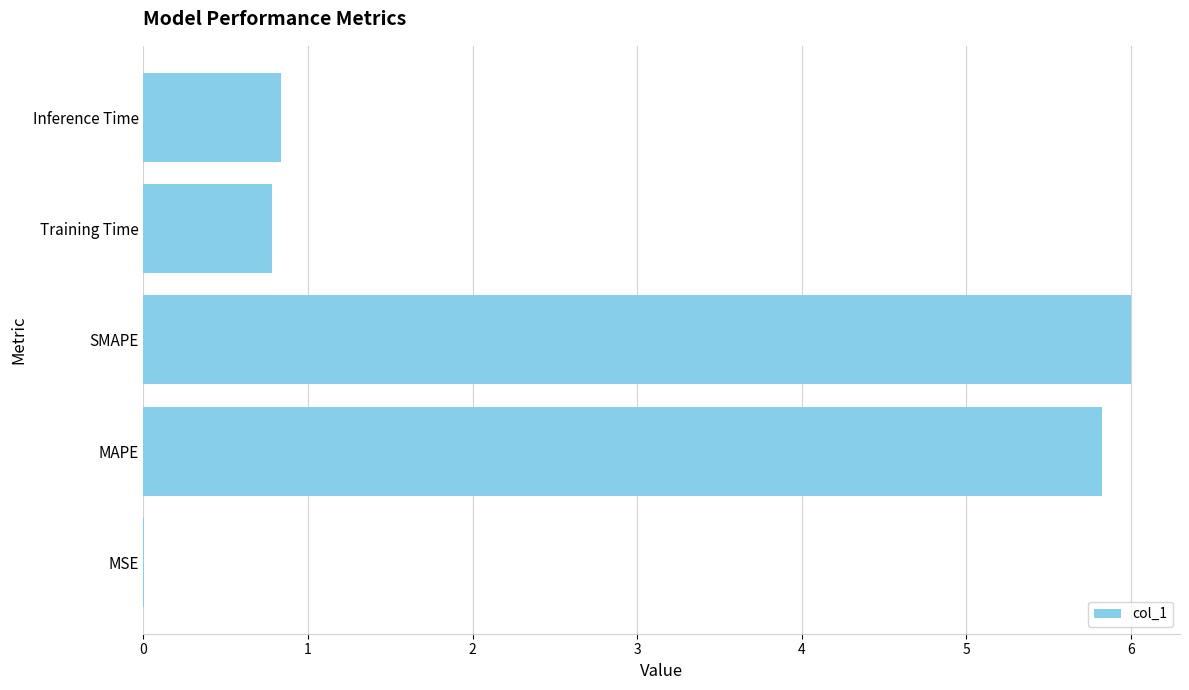

What is the sum of all values?

13.4